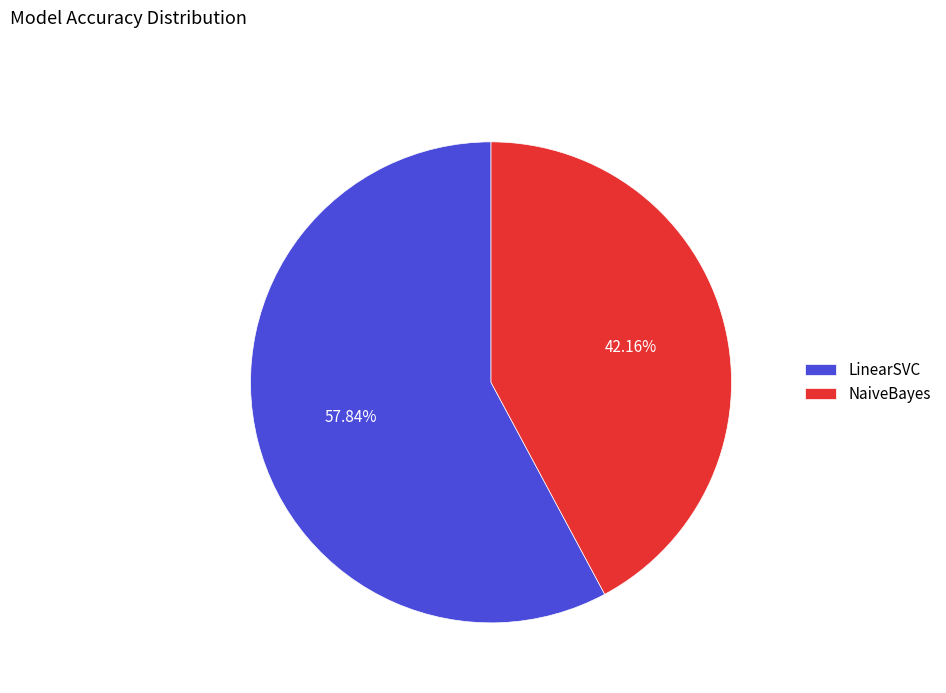

Between NaiveBayes and LinearSVC, which is larger?

LinearSVC